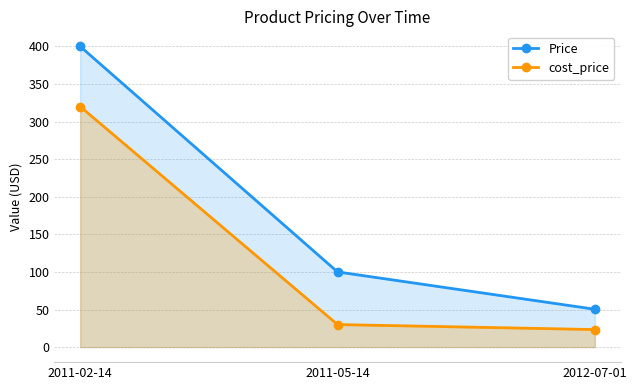

What is the spread (max minus min) of values at 2012-07-01?

27.0